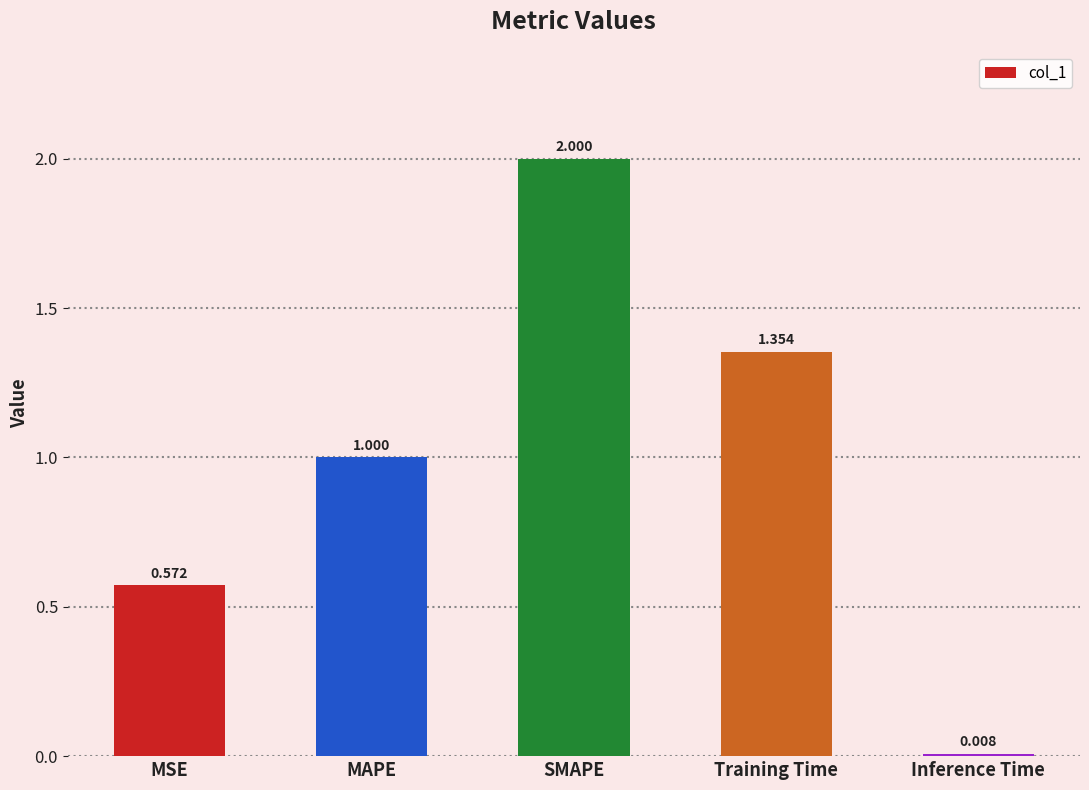

At which label is the value closest to 1?

MAPE